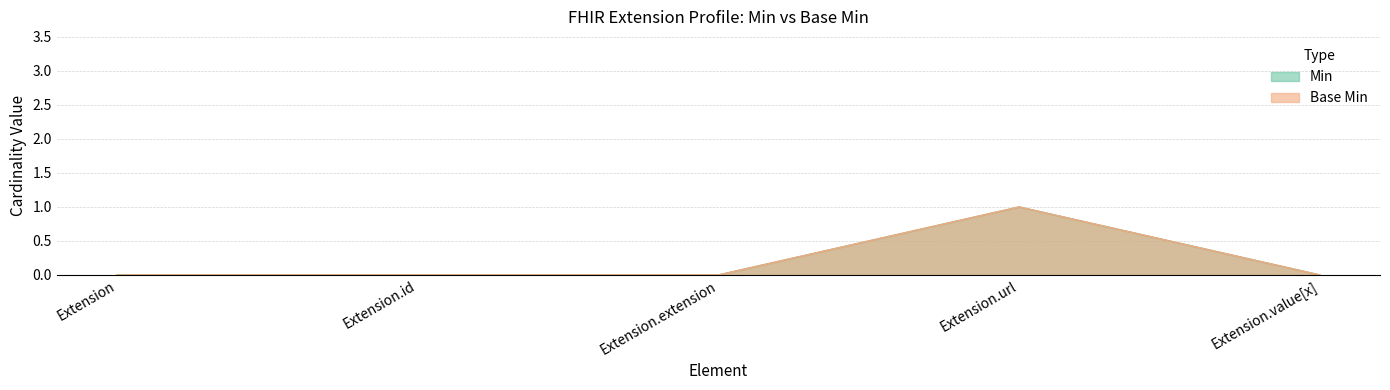

Which category has the lowest value in the Min series?

Extension